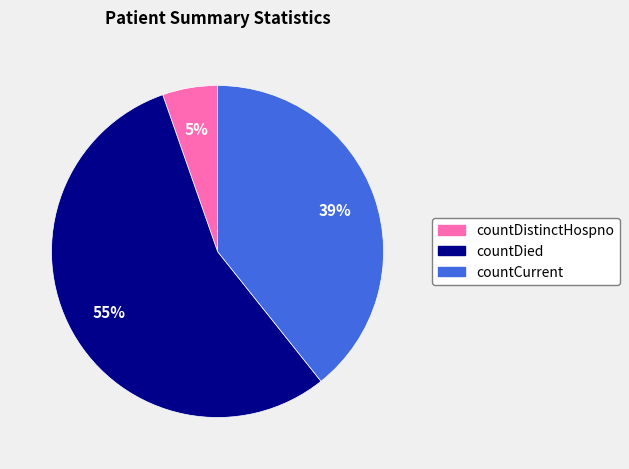

The countDistinctHospno slice represents 14% of the pie. True or false?

False